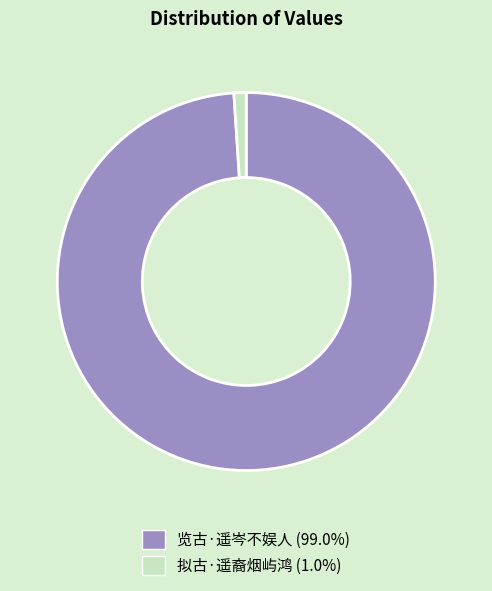

Which slice is the largest?

览古·遥岑不娱人